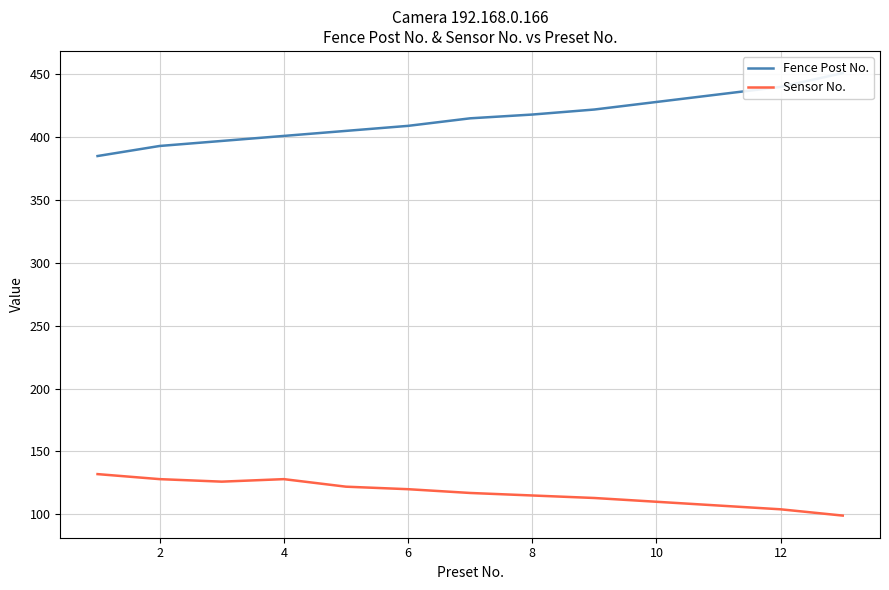

Does the chart have visible grid lines?

Yes